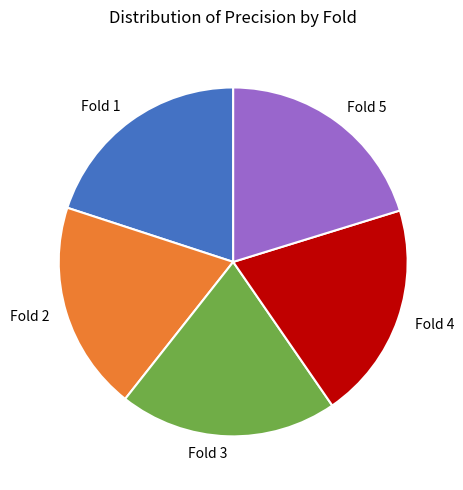

Between Fold 2 and Fold 3, which is larger?

Fold 3